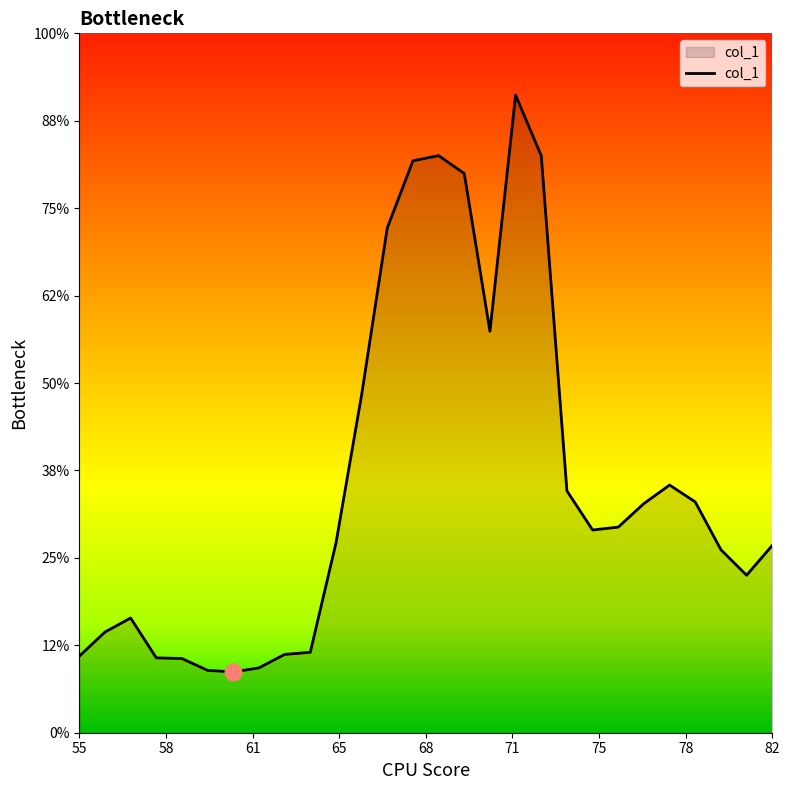

At which category does the chart reach its peak across all series?

72